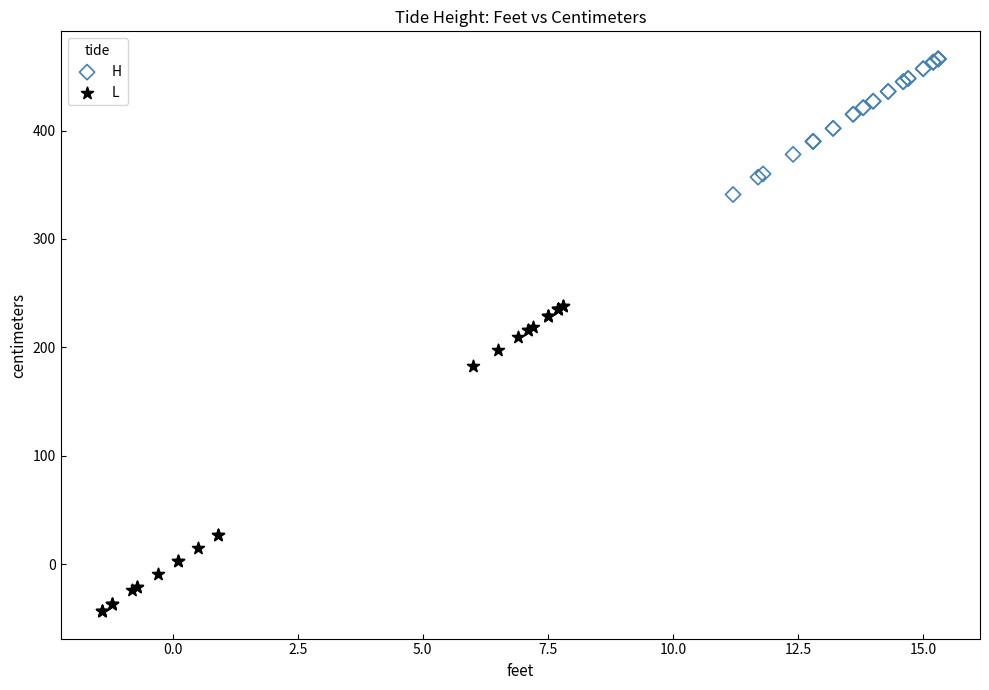

Which series contains the highest Y value?

H